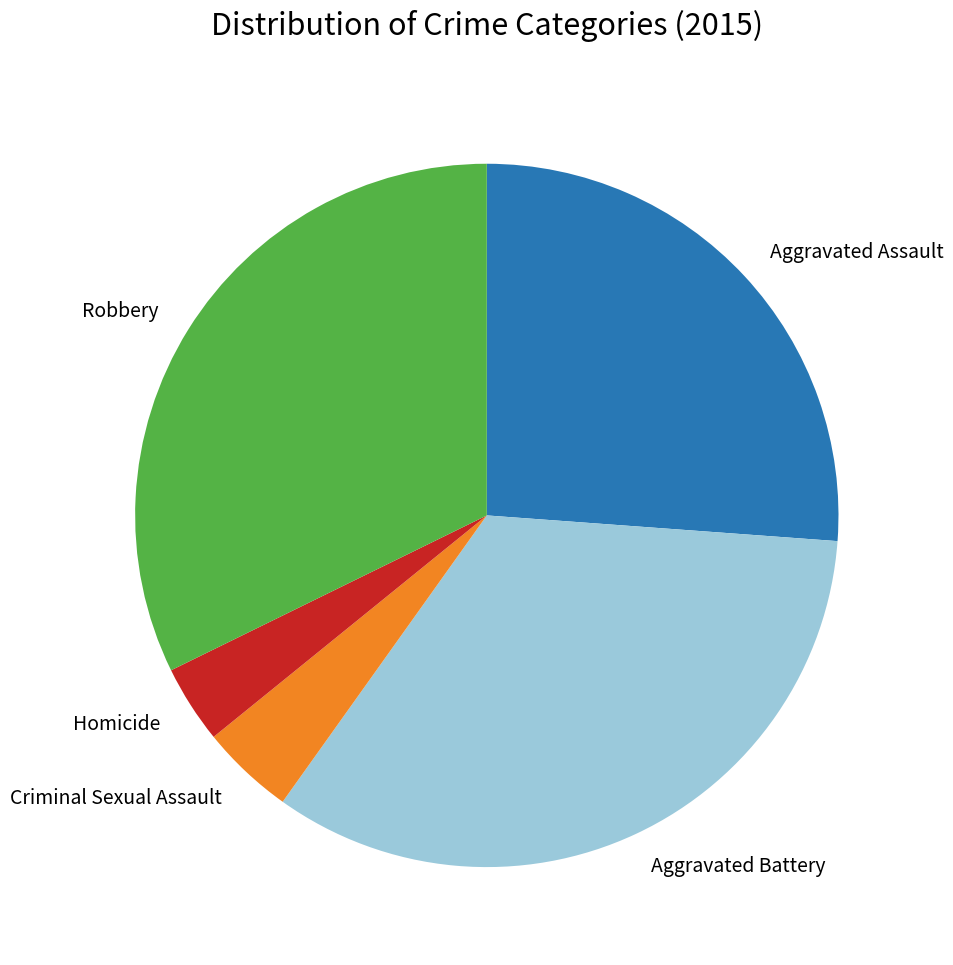

The Aggravated Battery slice represents 22% of the pie. True or false?

False